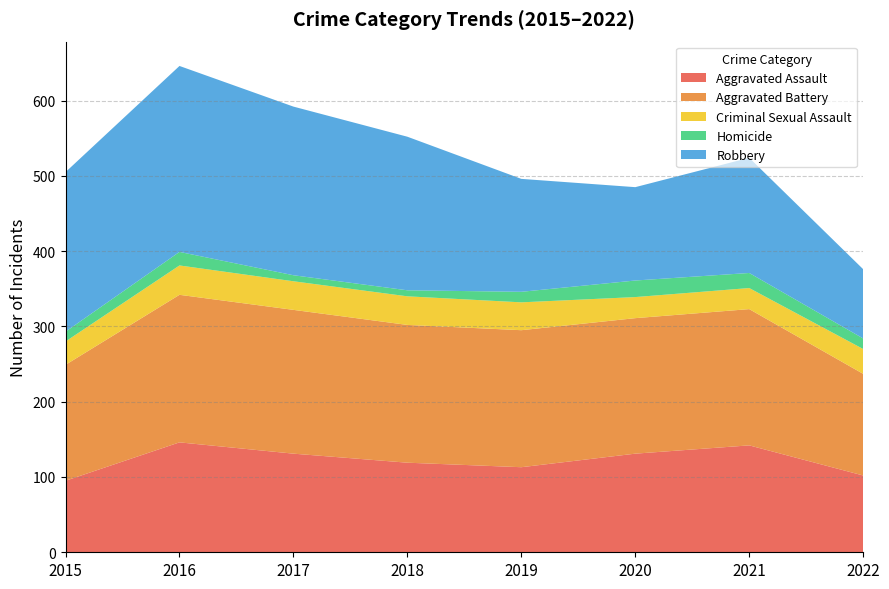

Reading right to left, what are all the values shown in this chart?

Aggravated Assault: 102	142	131	113	119	131	146	95
Aggravated Battery: 135	181	180	182	183	191	196	154
Criminal Sexual Assault: 33	28	28	37	38	38	39	31
Homicide: 14	20	22	14	8	8	18	13
Robbery: 92	153	124	150	204	224	247	212